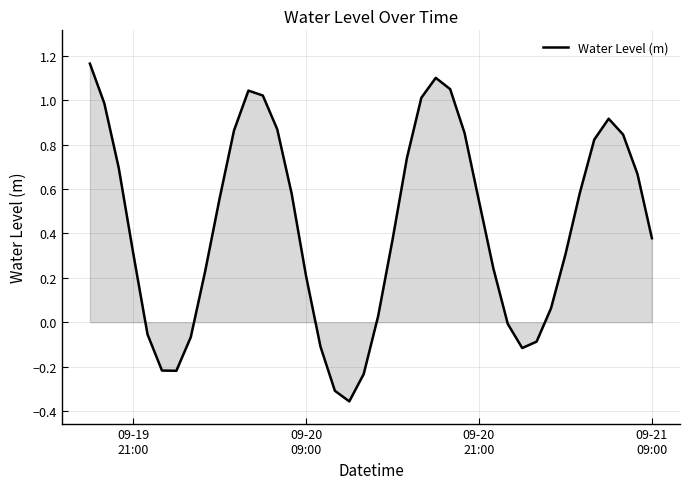

What is the difference between the maximum and minimum values?

1.5